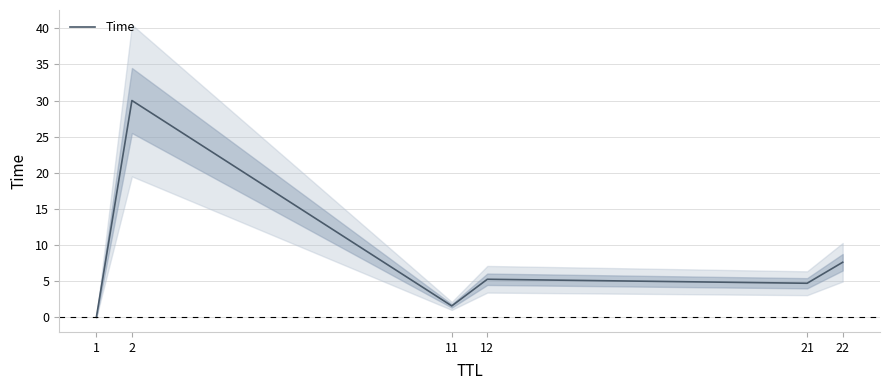

Is this an area chart (filled region under the line)?

No